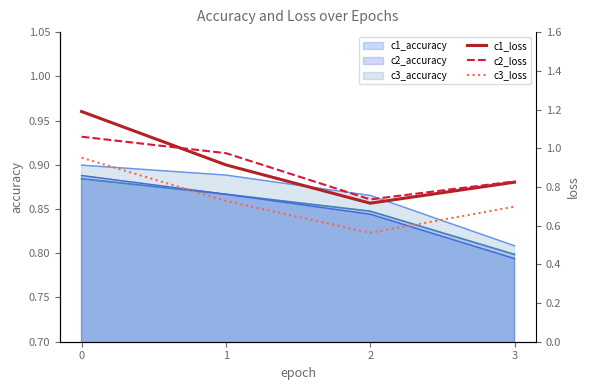

True or false: c1_loss has a value of 1.9 at 0.

False